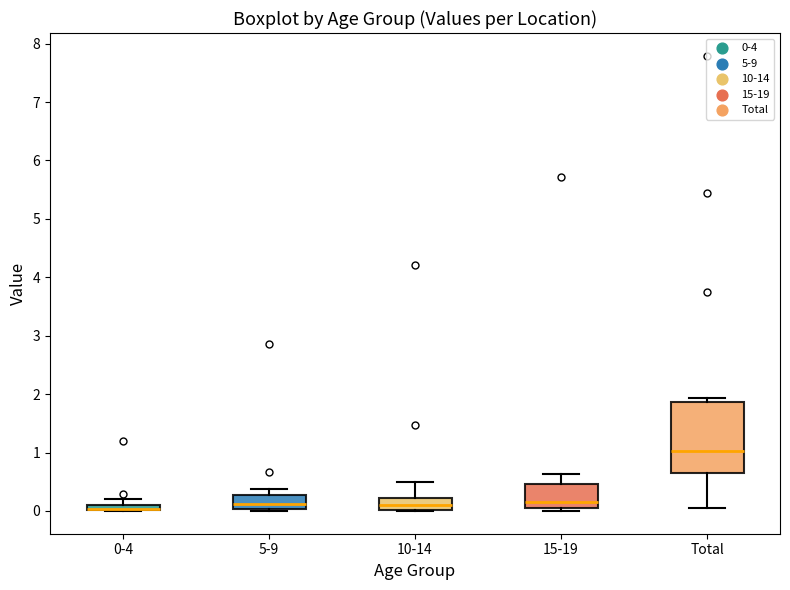

Where does the lower whisker of the box for Total end on the y-axis? The values are not printed on the chart, so give them approximately, as read against the axis.

0.1